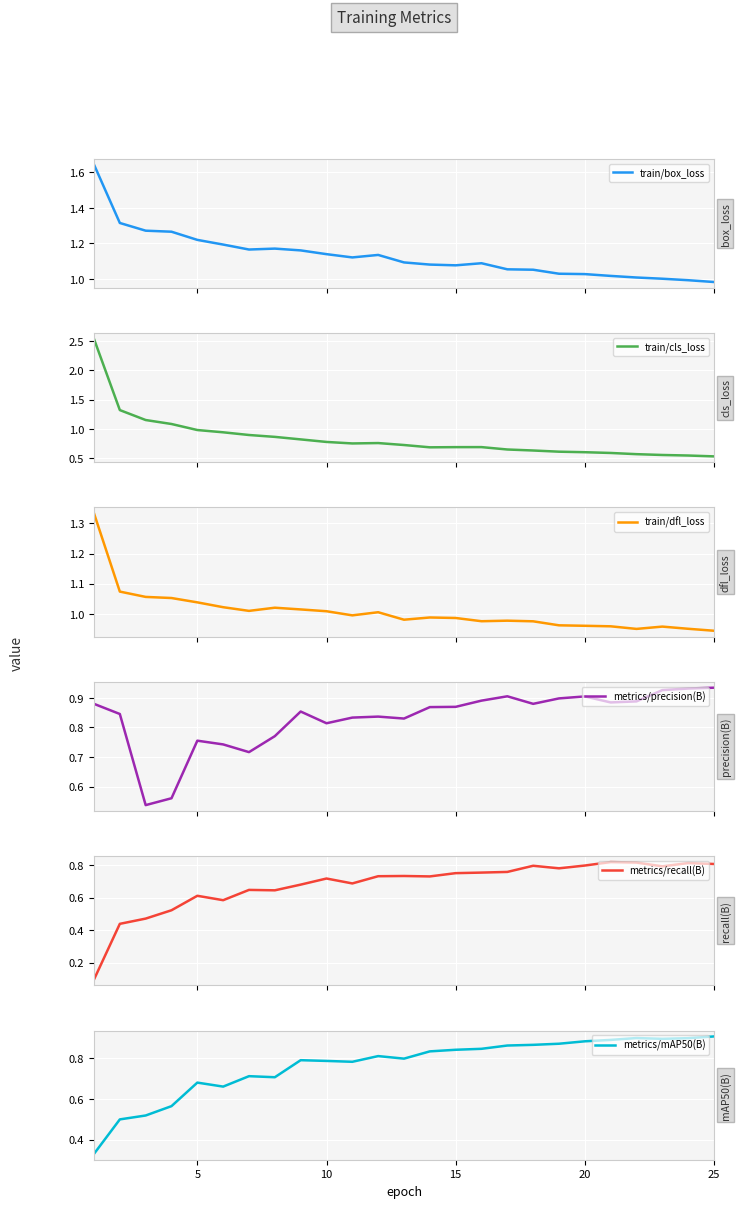

Is it true that metrics/mAP50(B) equals 0.3 at 10?

False